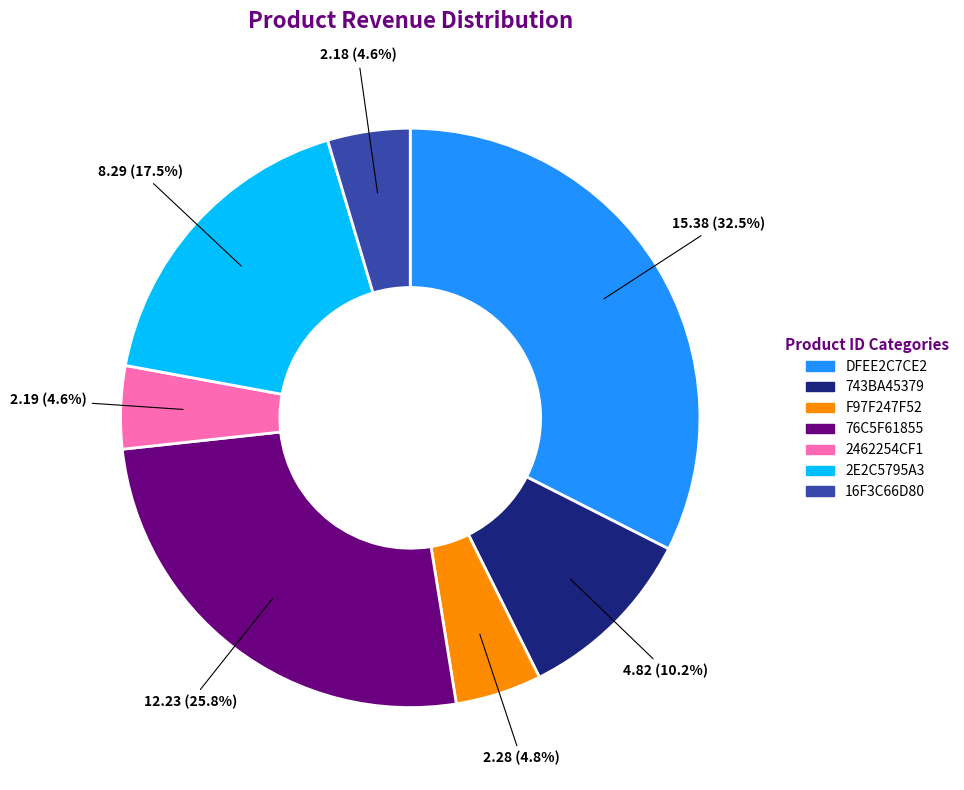

Which slice is the largest?

DFEE2C7CE2